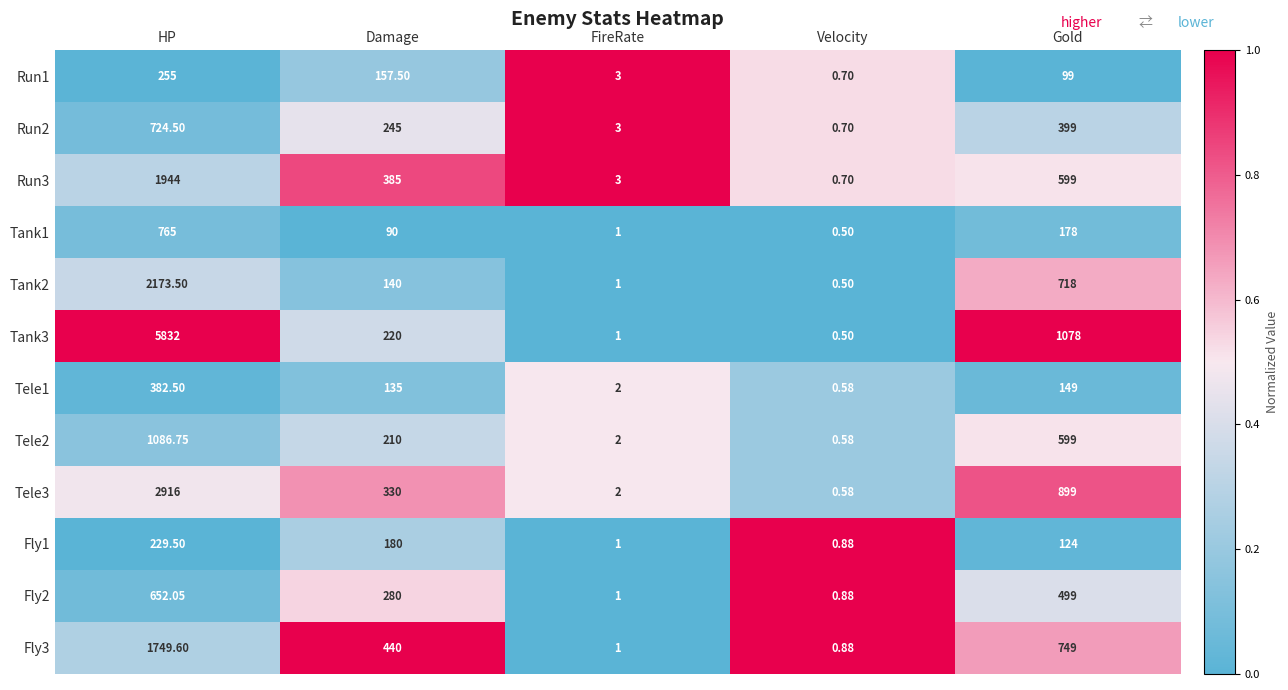

Rank the categories by Tank1 value from lowest to highest.

Velocity, FireRate, Damage, Gold, HP